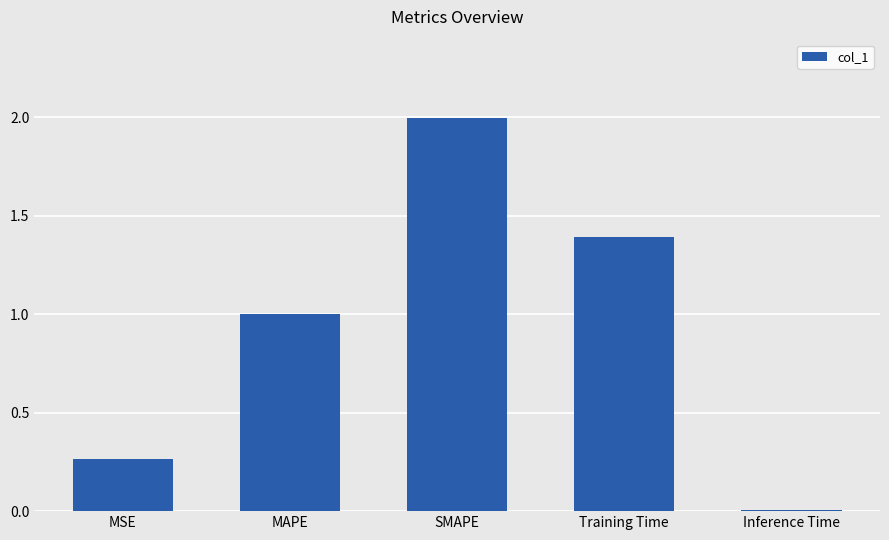

What is the change in value from MSE to MAPE?

+0.7